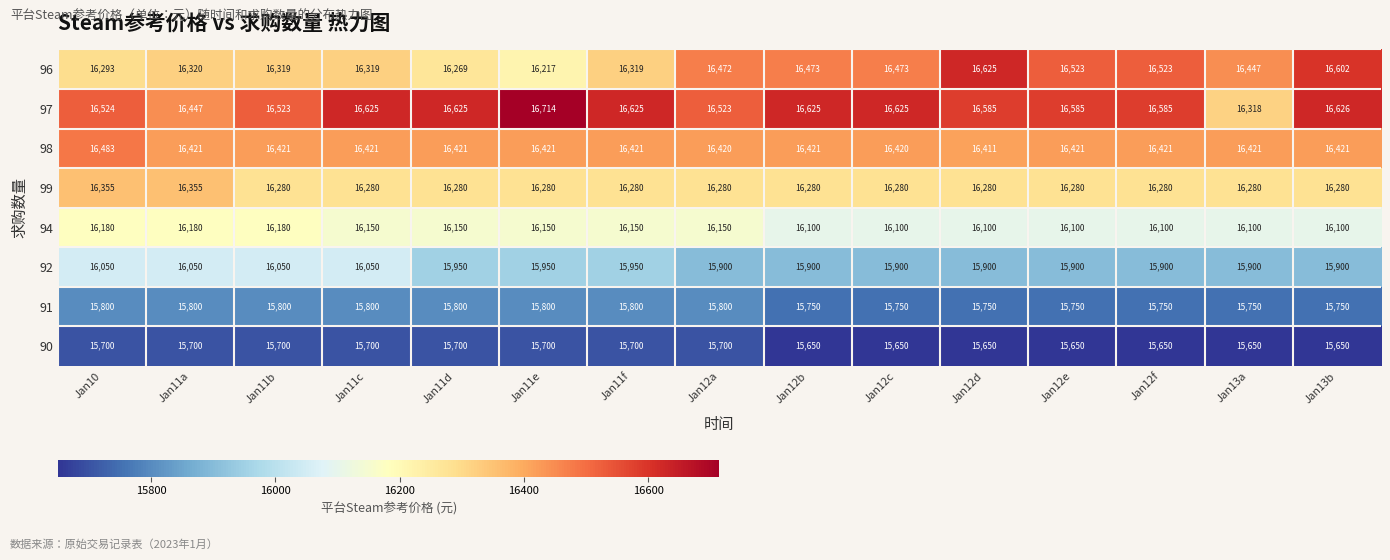

What is the difference between the maximum and minimum values in the 92 series?

150